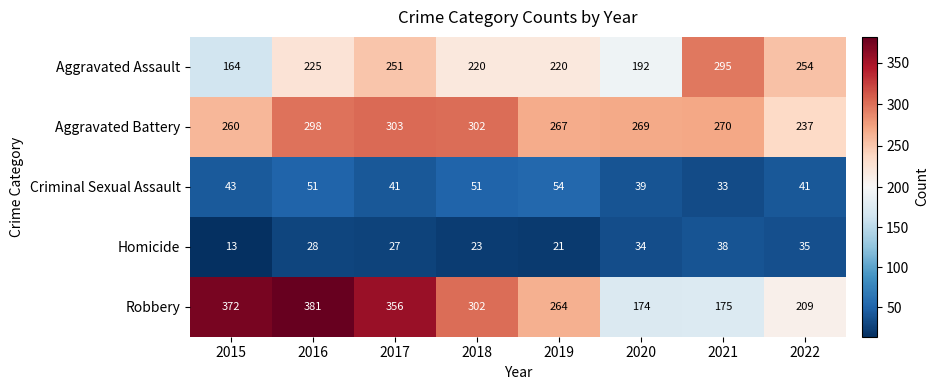

Between 2017 and 2021, which series saw the biggest shift?

Robbery